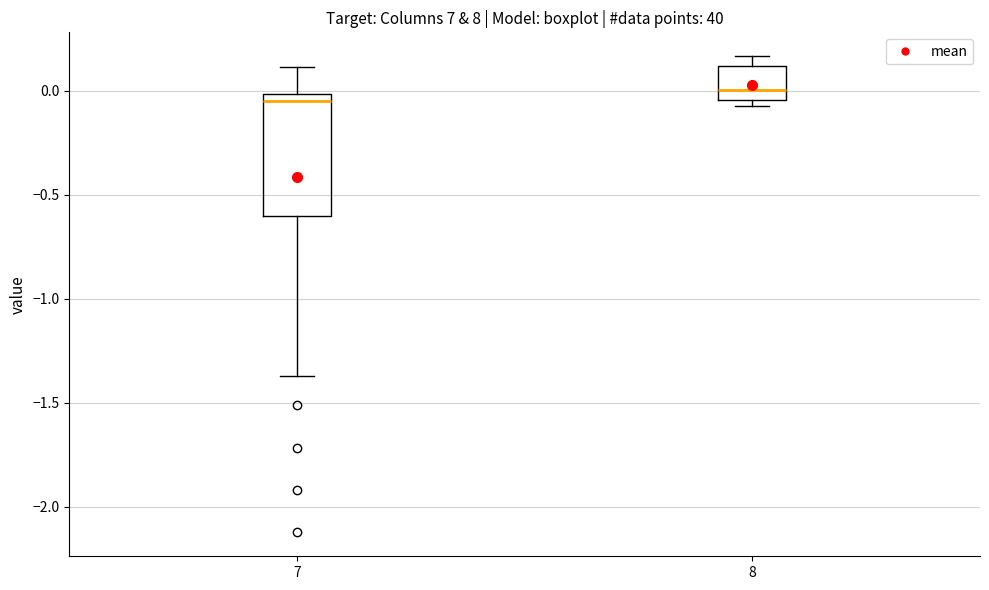

Where does the upper whisker of the box at x = 7 end on the y-axis? The values are not printed on the chart, so give them approximately, as read against the axis.

0.10